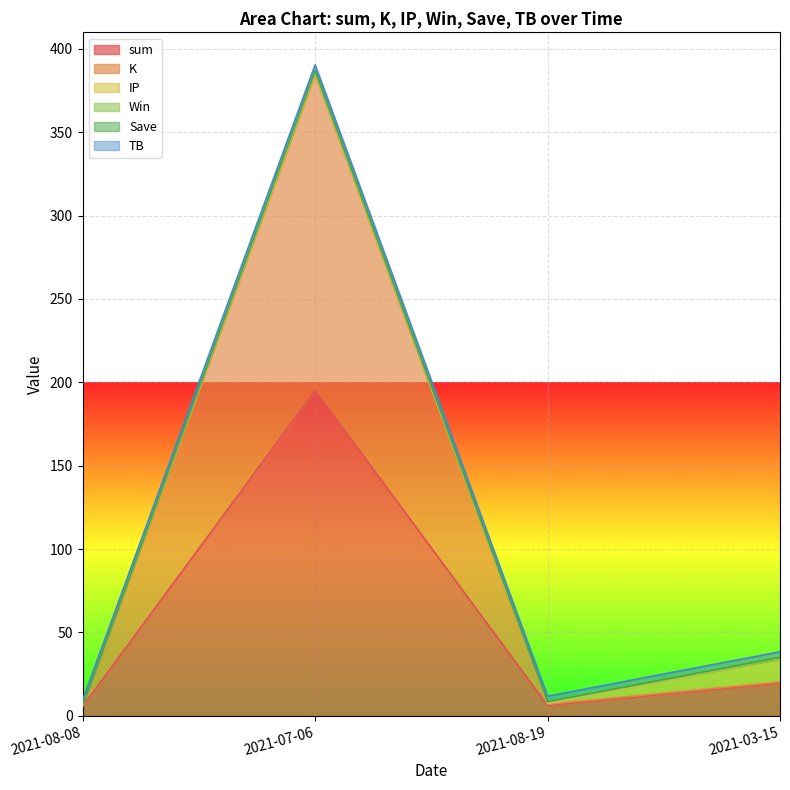

True or false: IP and sum cross at least once.

False